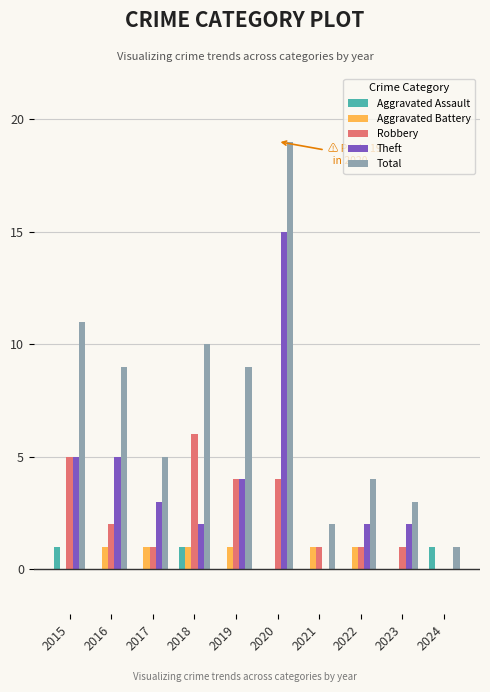

Count the Aggravated Assault values in the range 0 to 1.

10